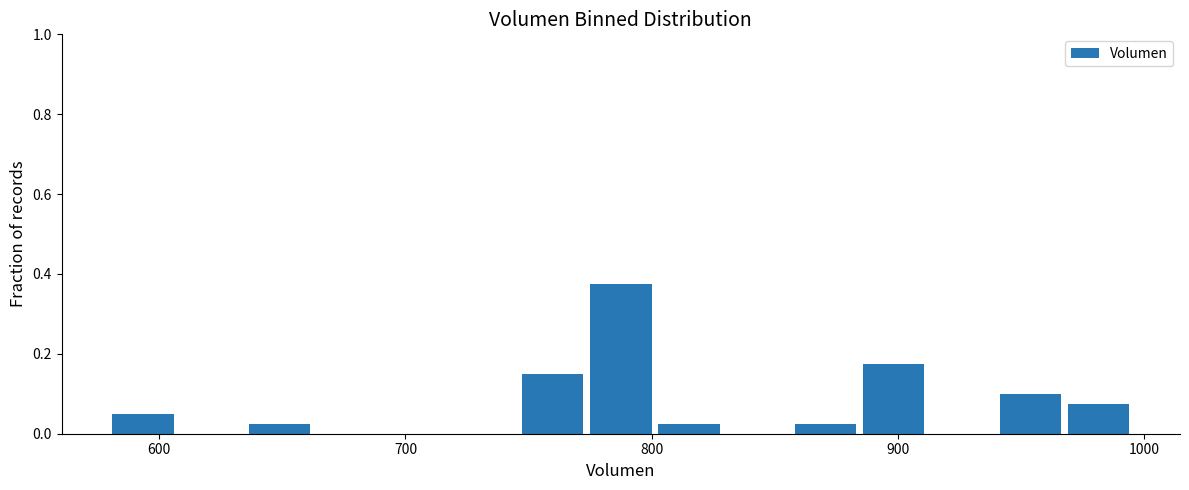

Read against the x-axis, roughly where is the centre of the tallest bar?

790